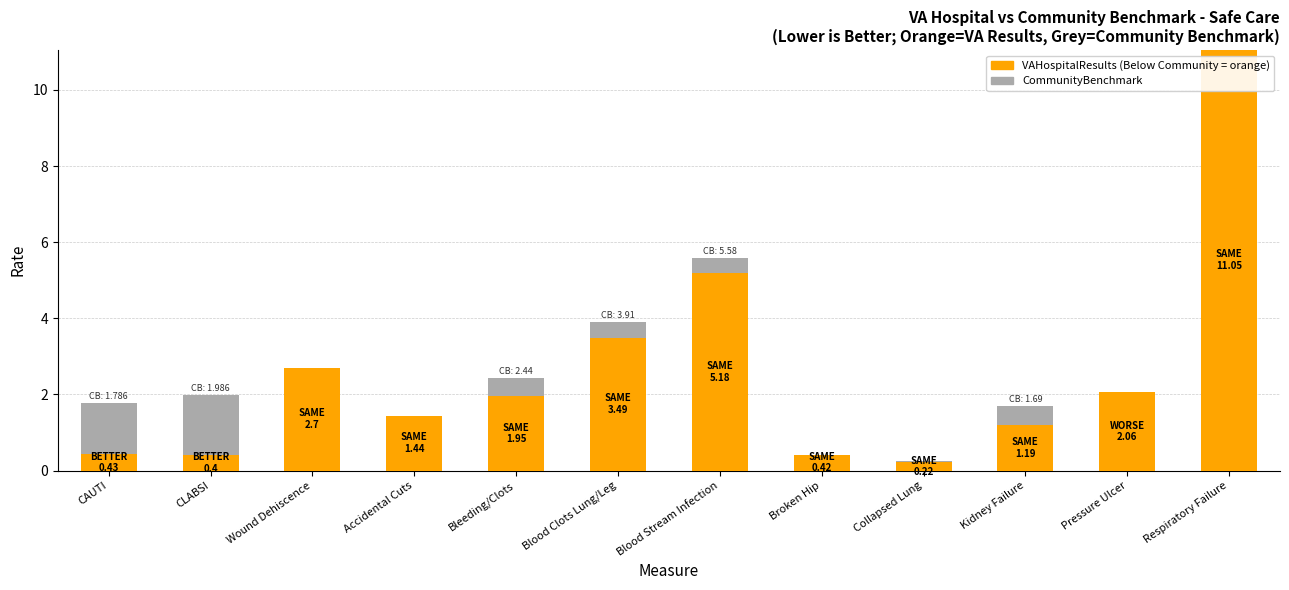

What is the total value across all series at Kidney Failure?

1.7